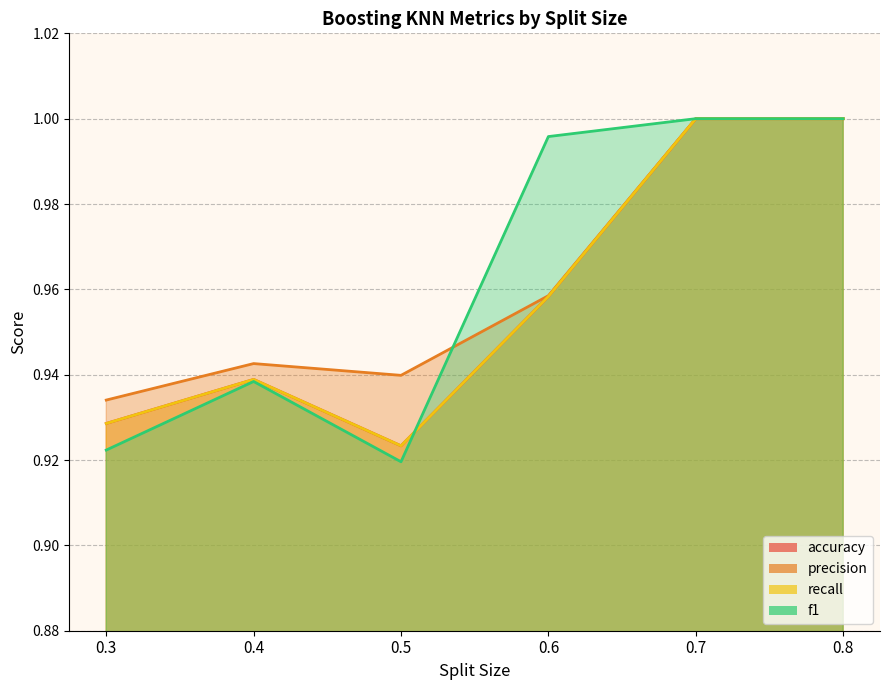

The accuracy series shows 1.3 at 0.3. True or false?

False